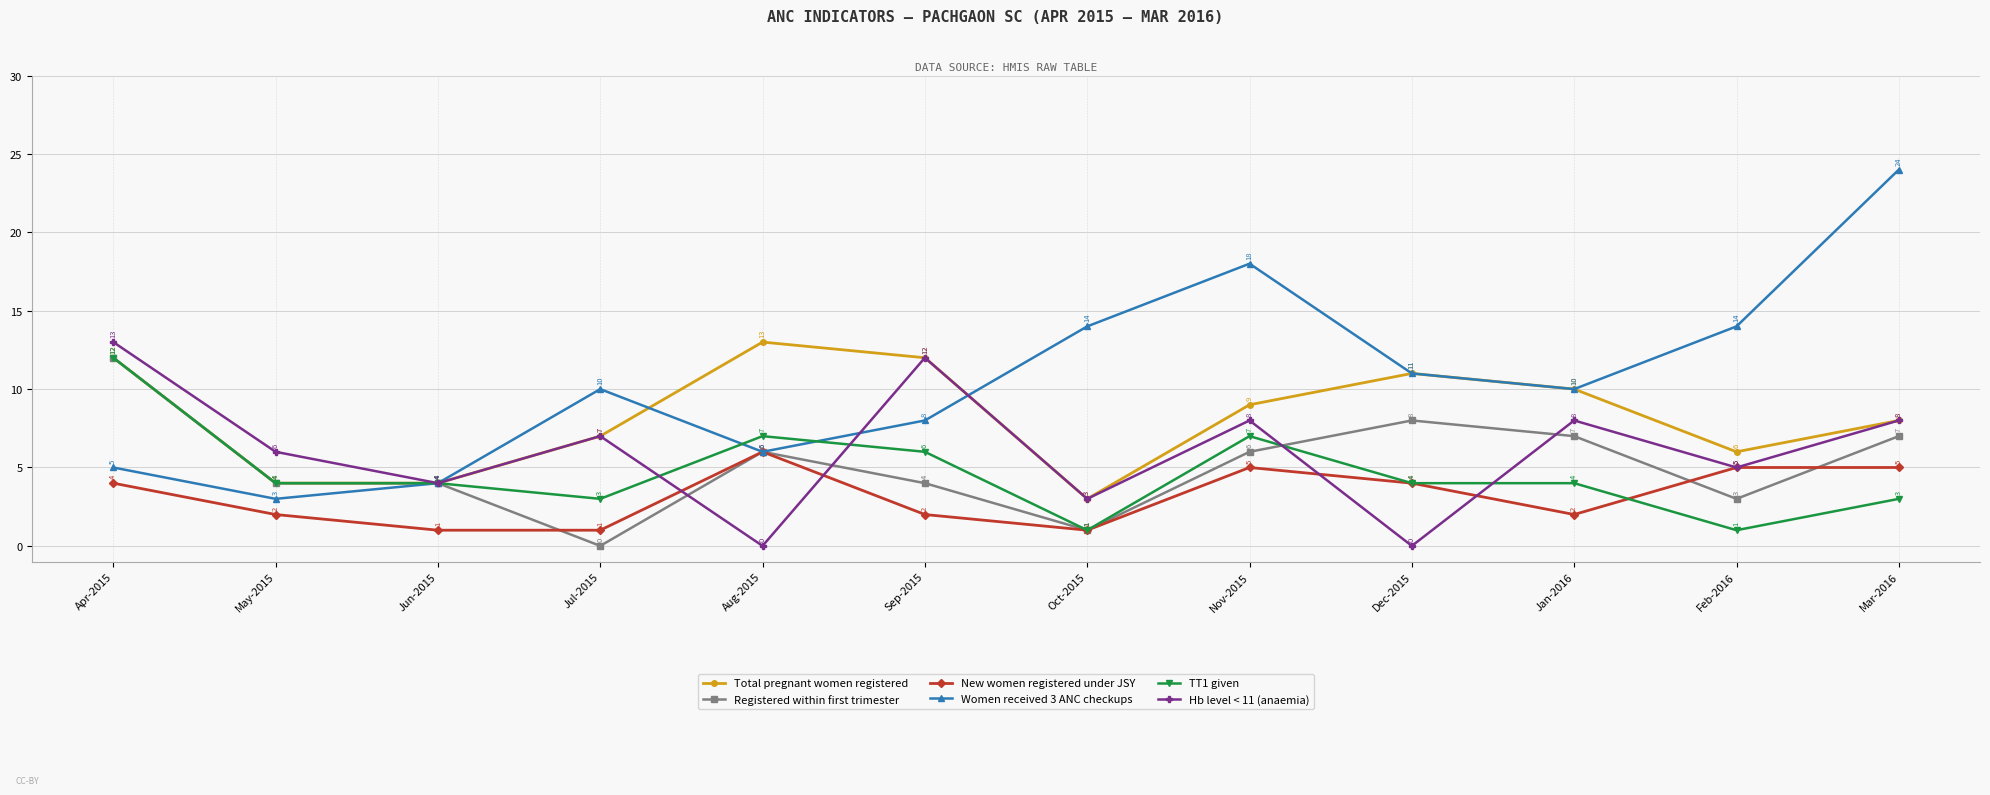

Which series changed the most between Nov-2015 and Dec-2015?

Hb level < 11 (anaemia)